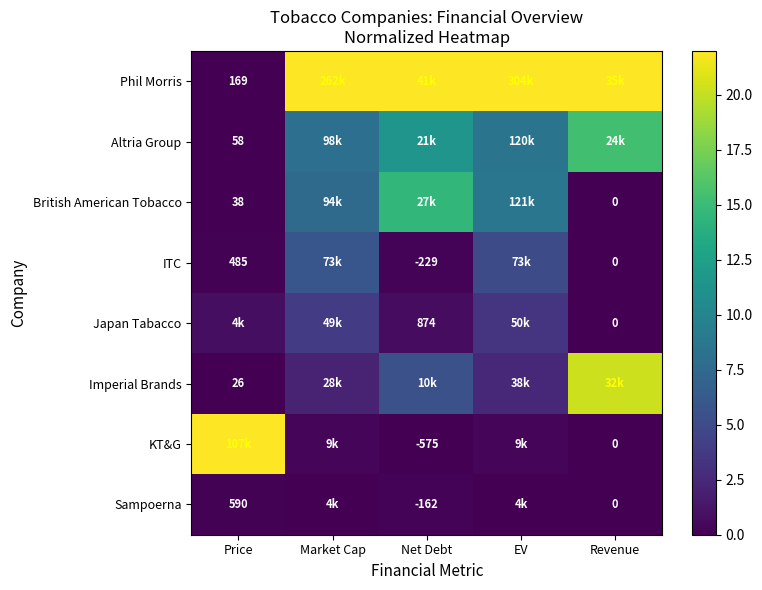

What is the spread (max minus min) of values at Price?

22.0